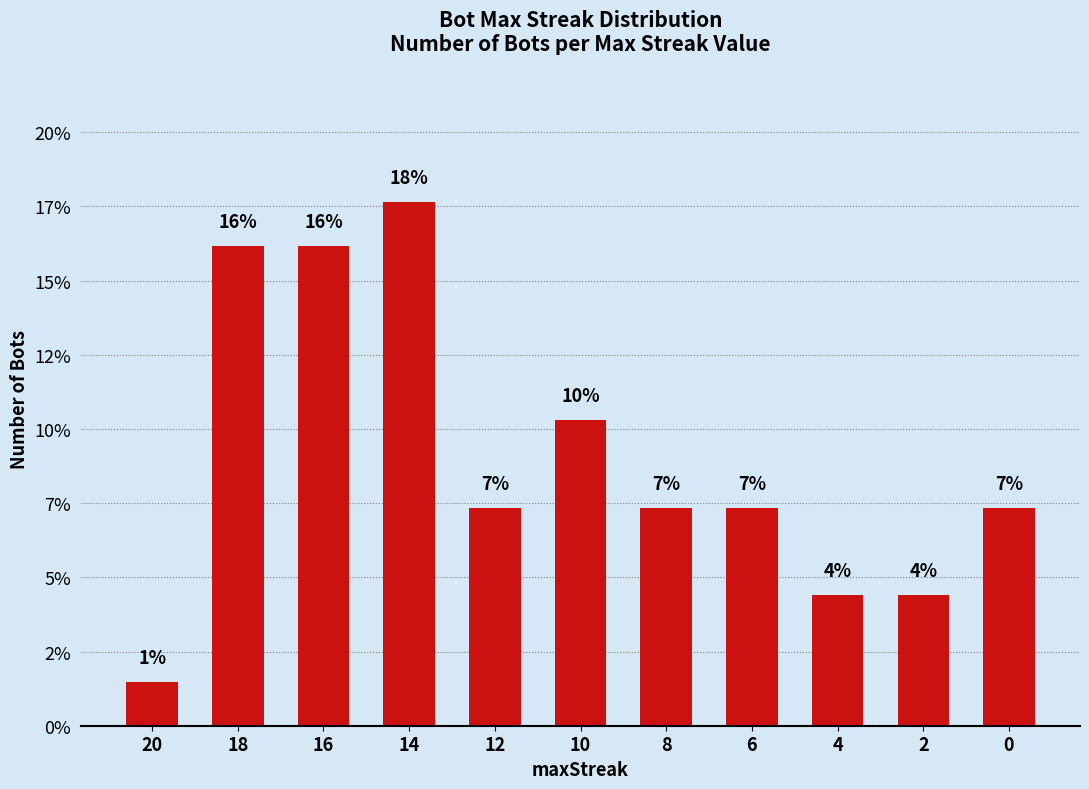

At which label does the data first exceed 7?

18